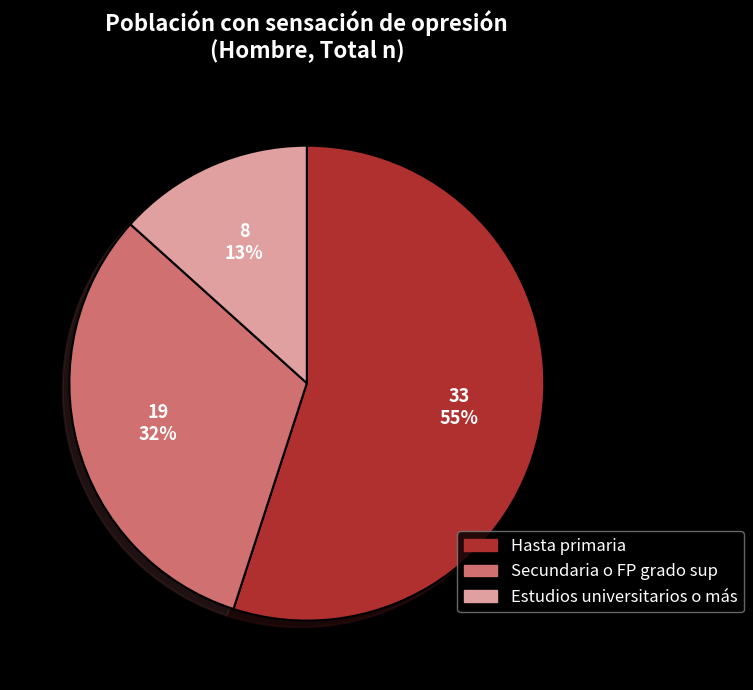

Is the sum of Hasta primaria and Secundaria o FP grado sup greater than half?

Yes